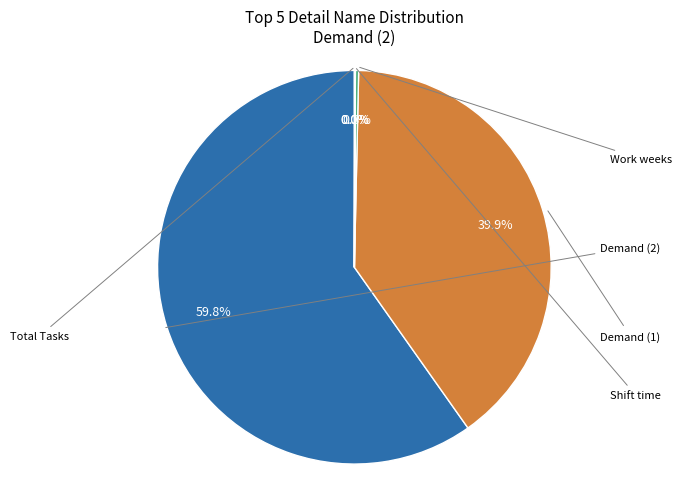

Is there any slice that represents more than half of the pie?

Yes